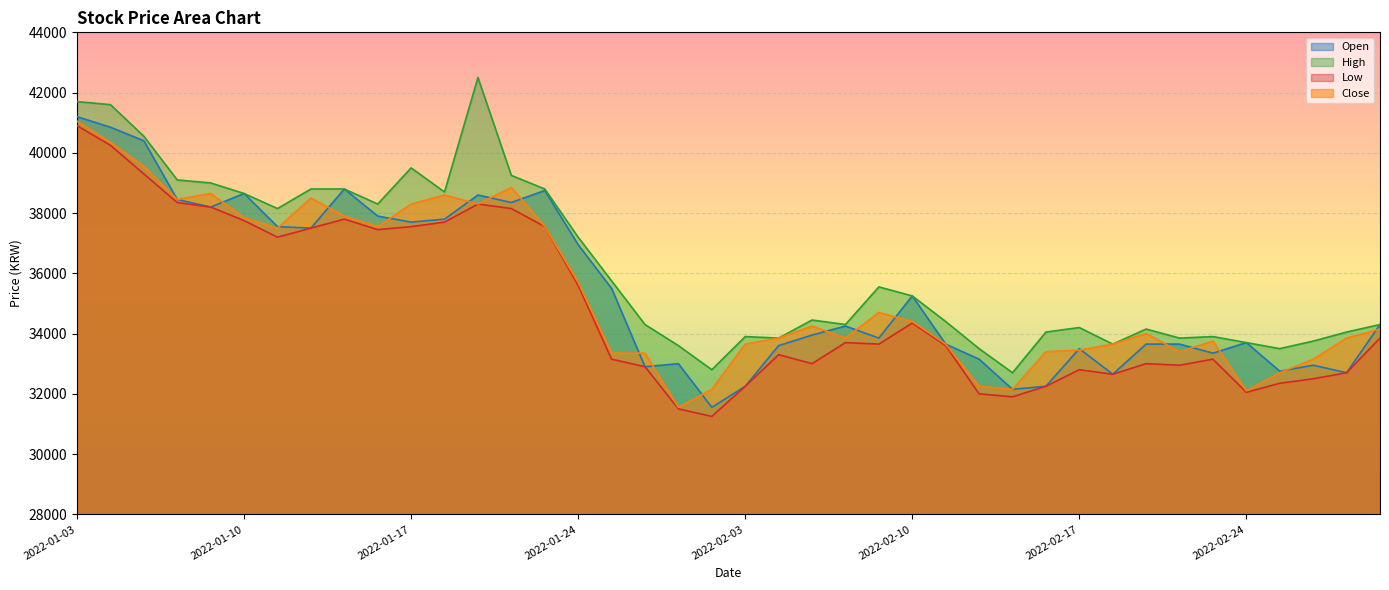

What is the label of the 23rd point from the left?

2022-02-07